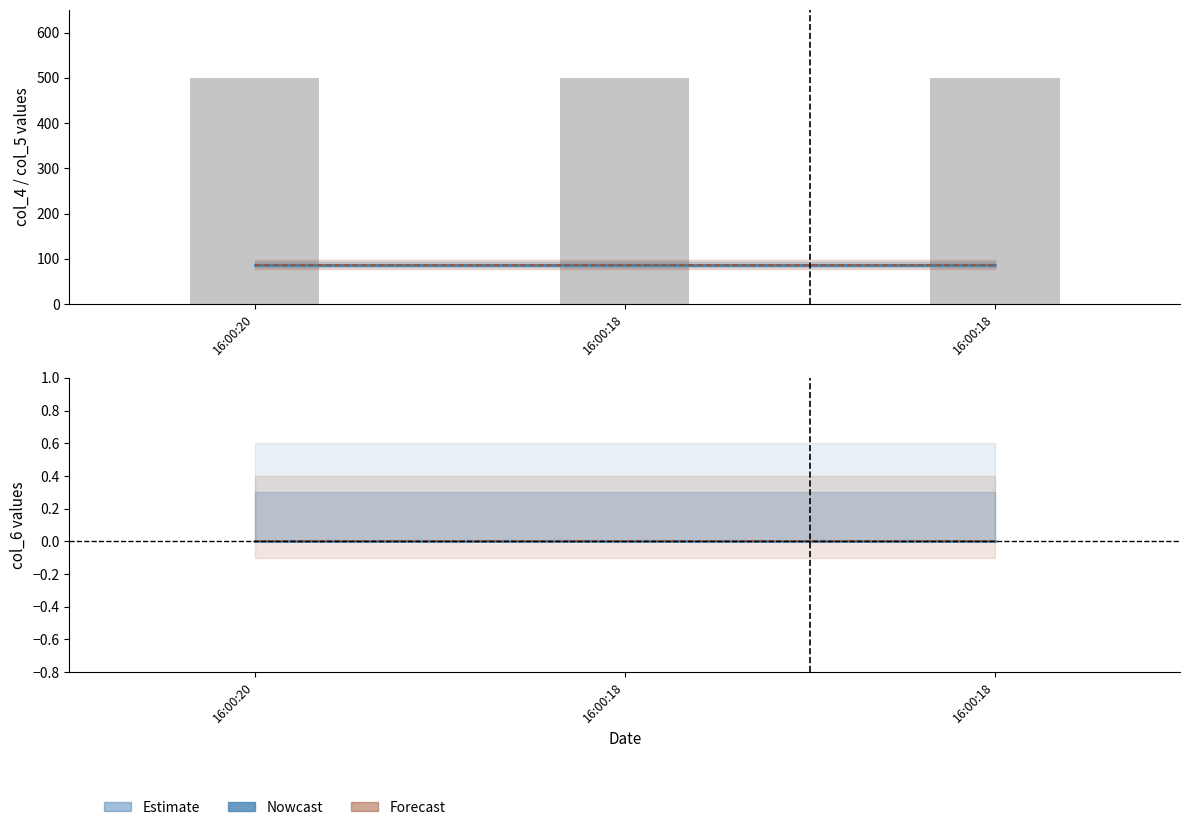

At which category does the chart reach its peak across all series?

16:00:20